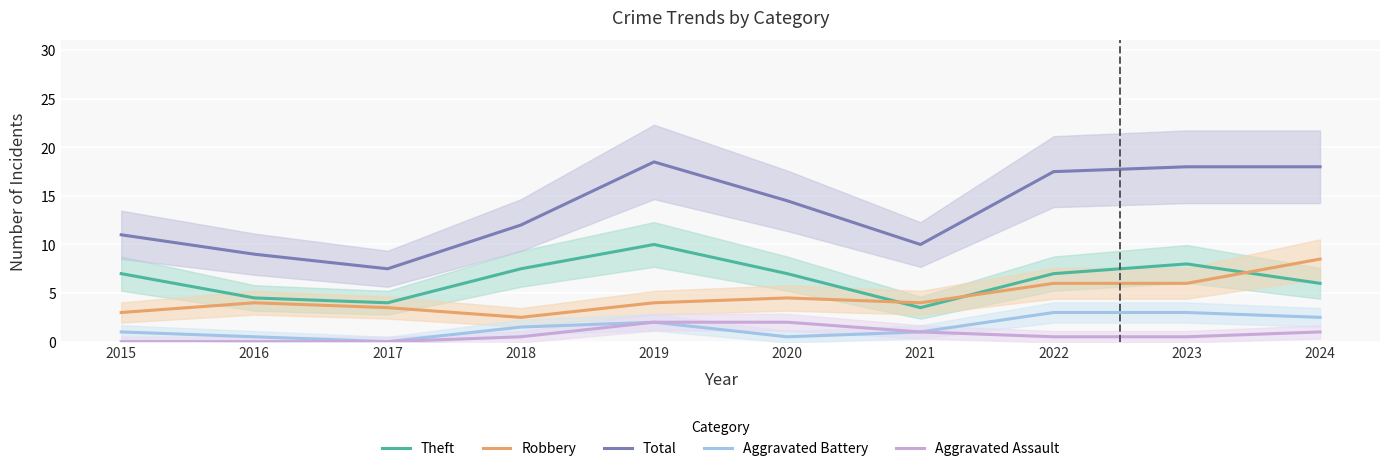

Where is the first local maximum for Theft?

2019